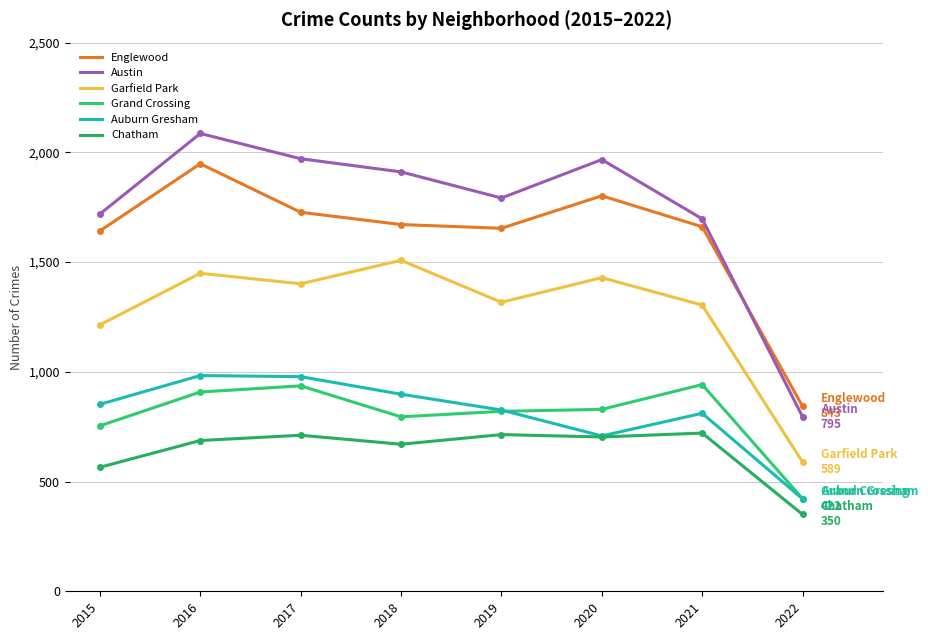

Does the chart have visible grid lines?

Yes